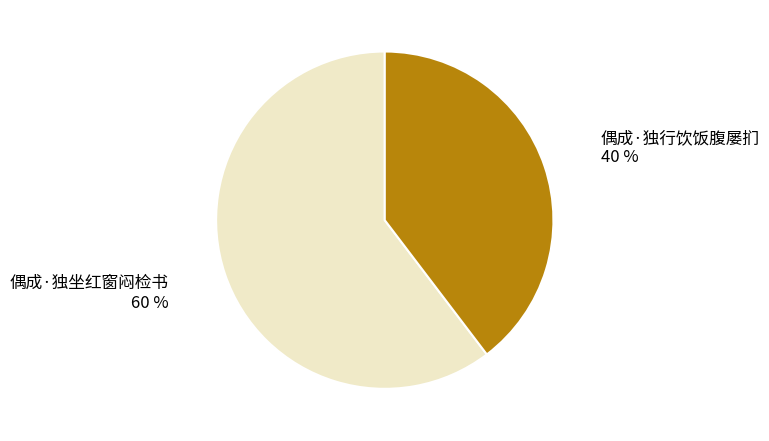

True or false: 偶成·独坐红窗闷检书 accounts for 51% of the total.

False